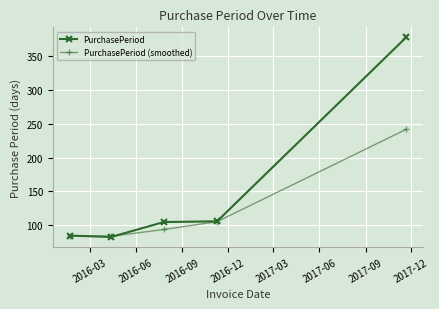

List the series in order of their overall mean, highest first.

PurchasePeriod, PurchasePeriod (smoothed)